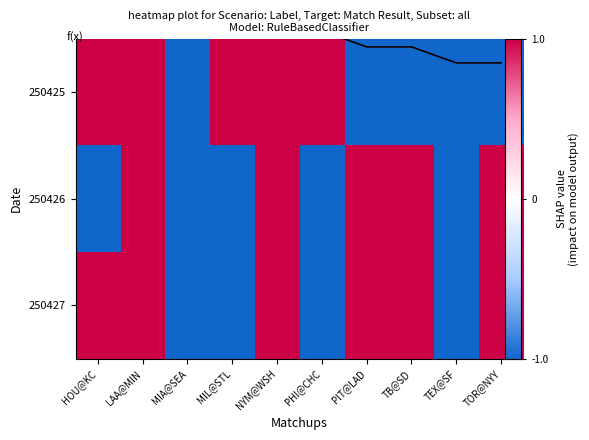

Is it true that f(x) equals 0.9 at TB@SD?

True